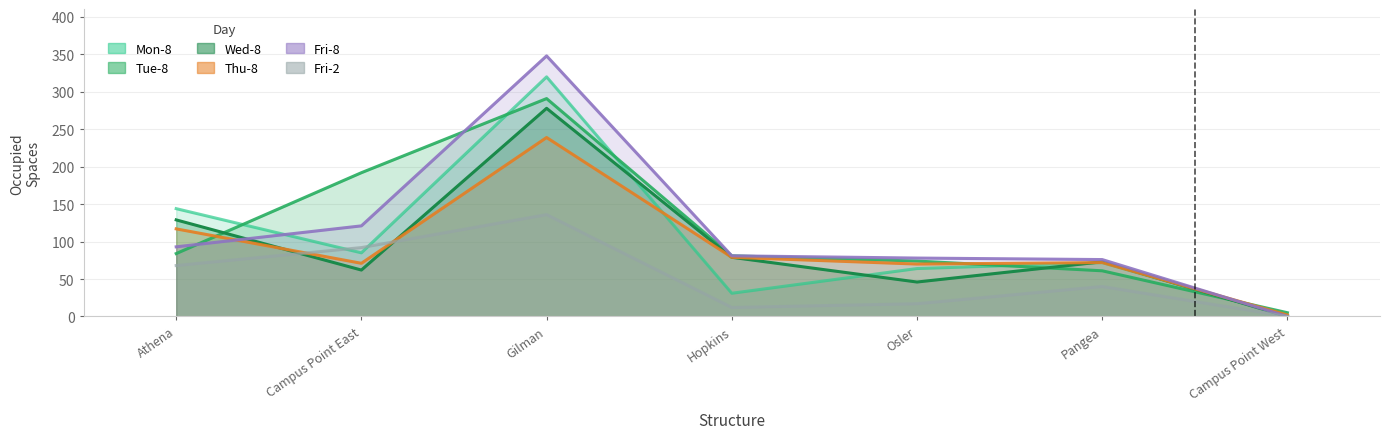

Rank the categories by Mon-8 value from highest to lowest.

Gilman, Athena, Campus Point East, Pangea, Osler, Hopkins, Campus Point West